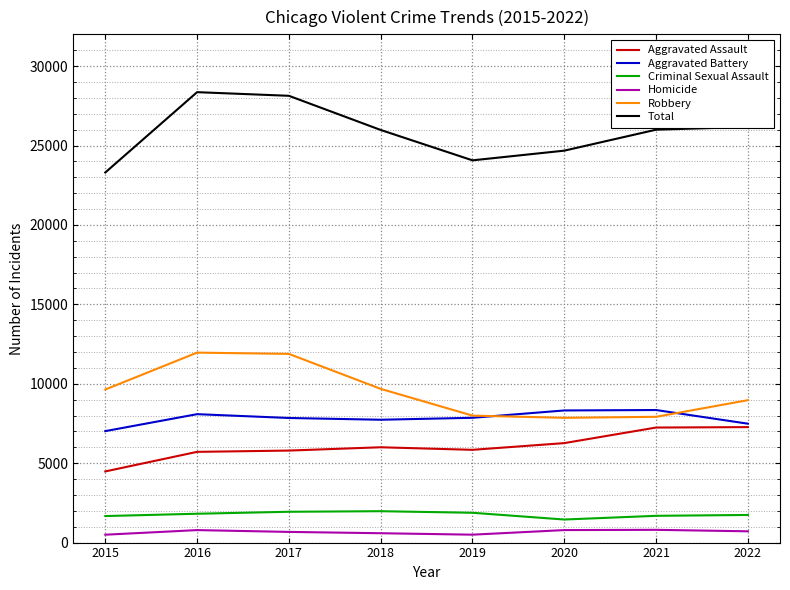

What is the sum of all Criminal Sexual Assault values?

14155